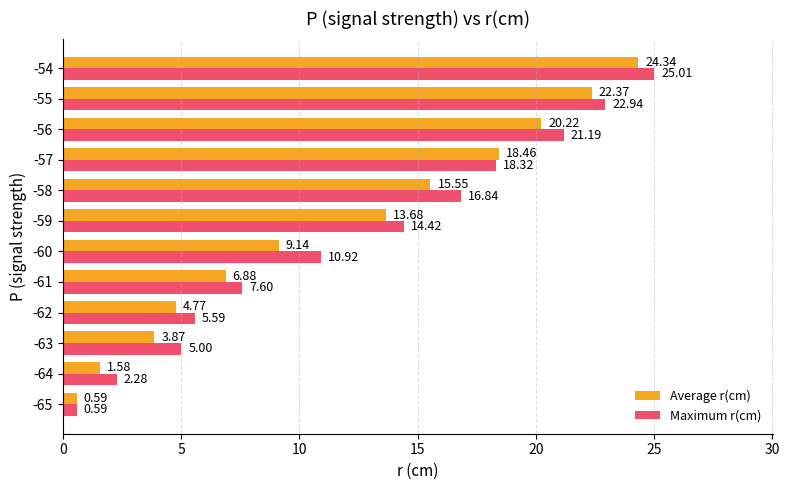

What is the sum of the Average r(cm) values at -65 and -56?

20.8